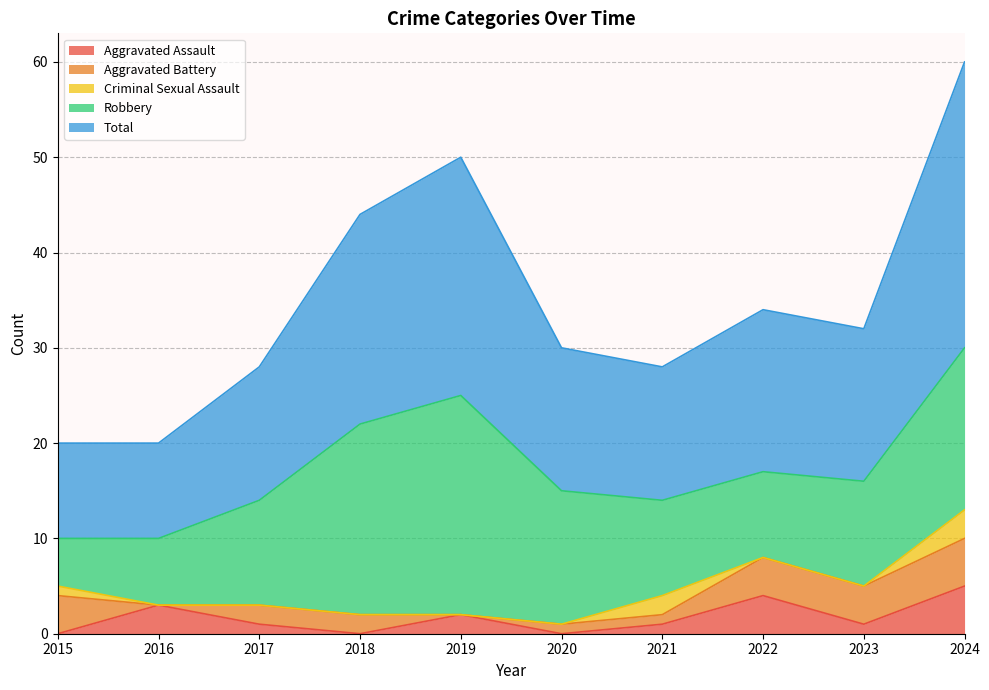

Is it true that Aggravated Battery equals 0 at 2016?

True